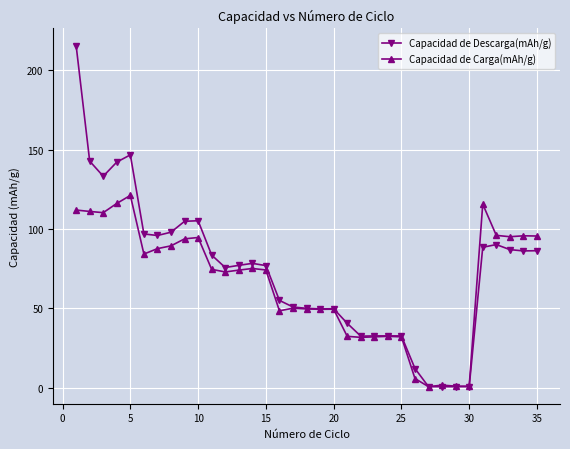

What is the maximum value shown in the chart?

215.6